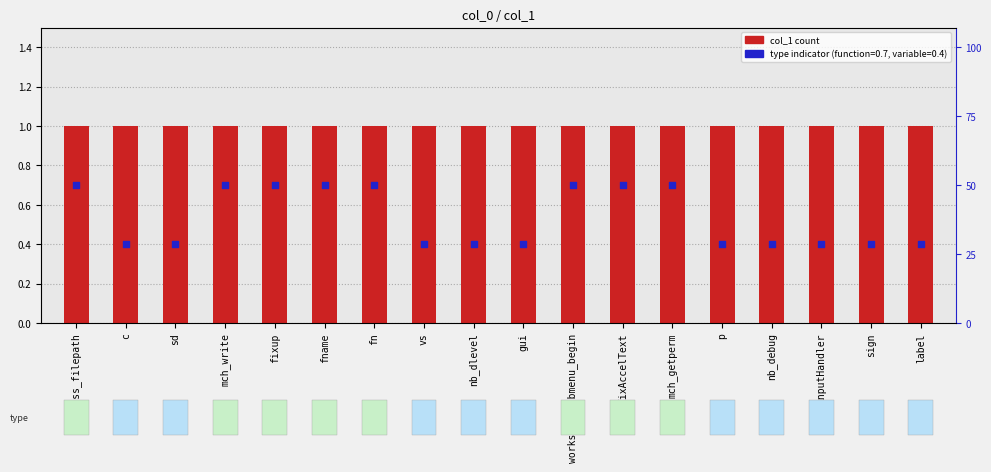

Which series has the largest total across all categories?

col_1 count